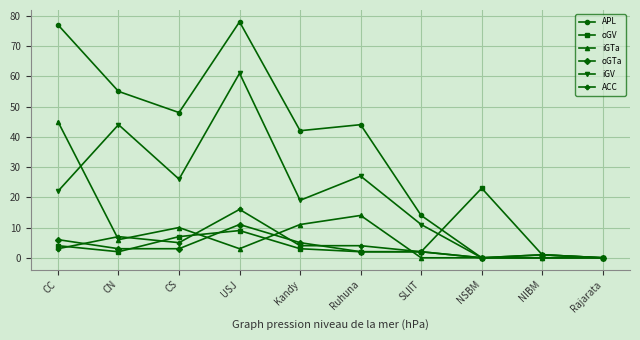

True or false: iGV has more than 1 points higher than both neighbors.

True